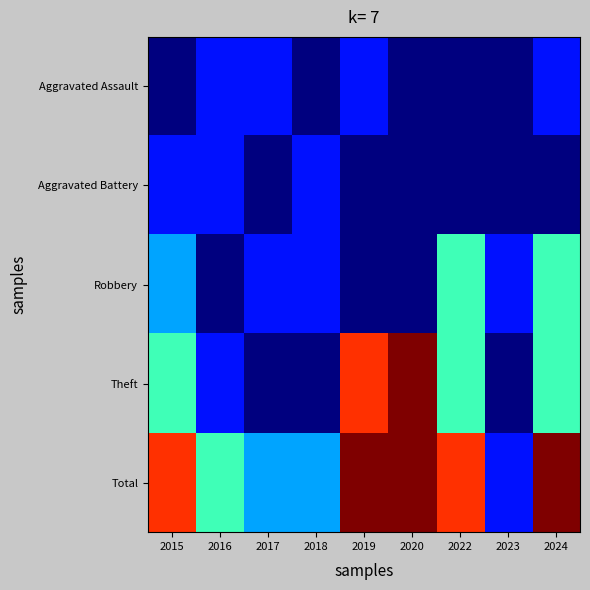

What is the spread (max minus min) of values at 2016?

3